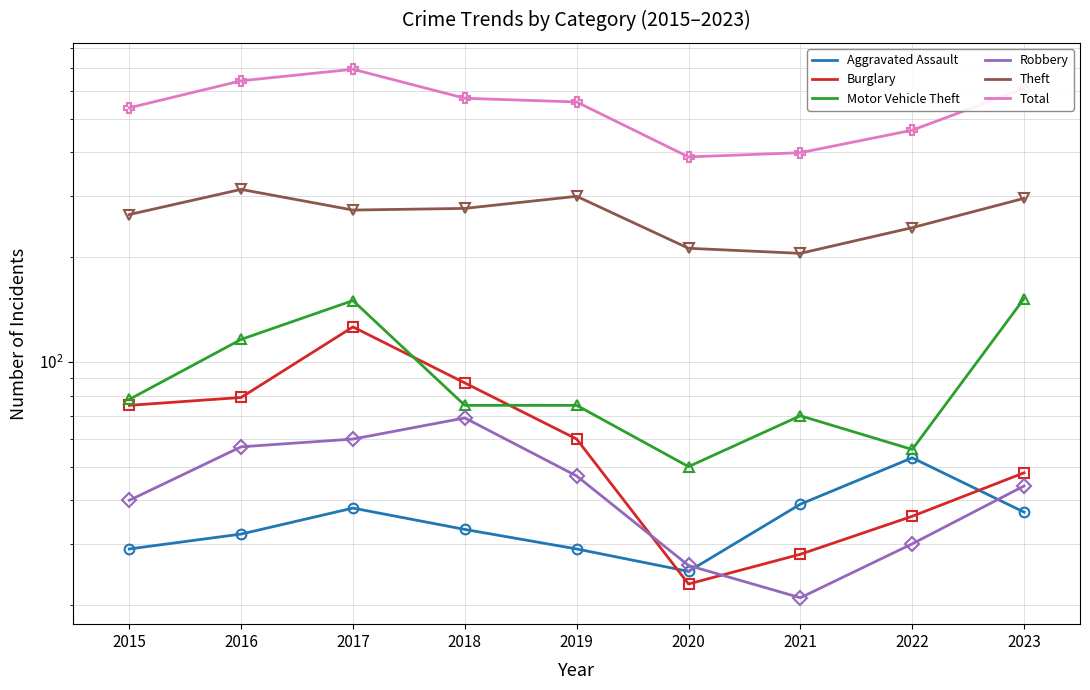

The Aggravated Assault series shows 50 at 2015. True or false?

False